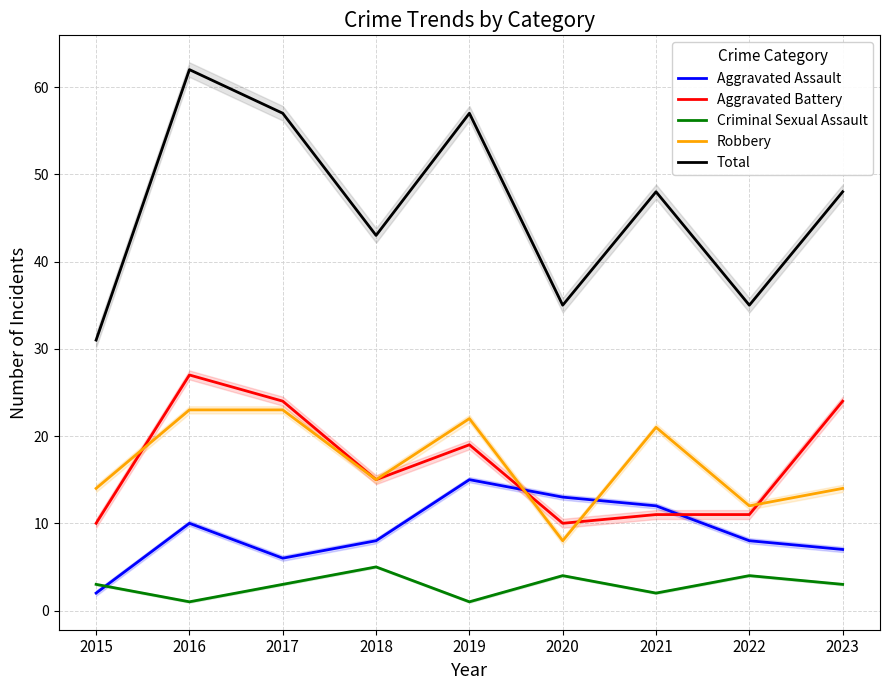

What is the maximum value shown in the chart?

62